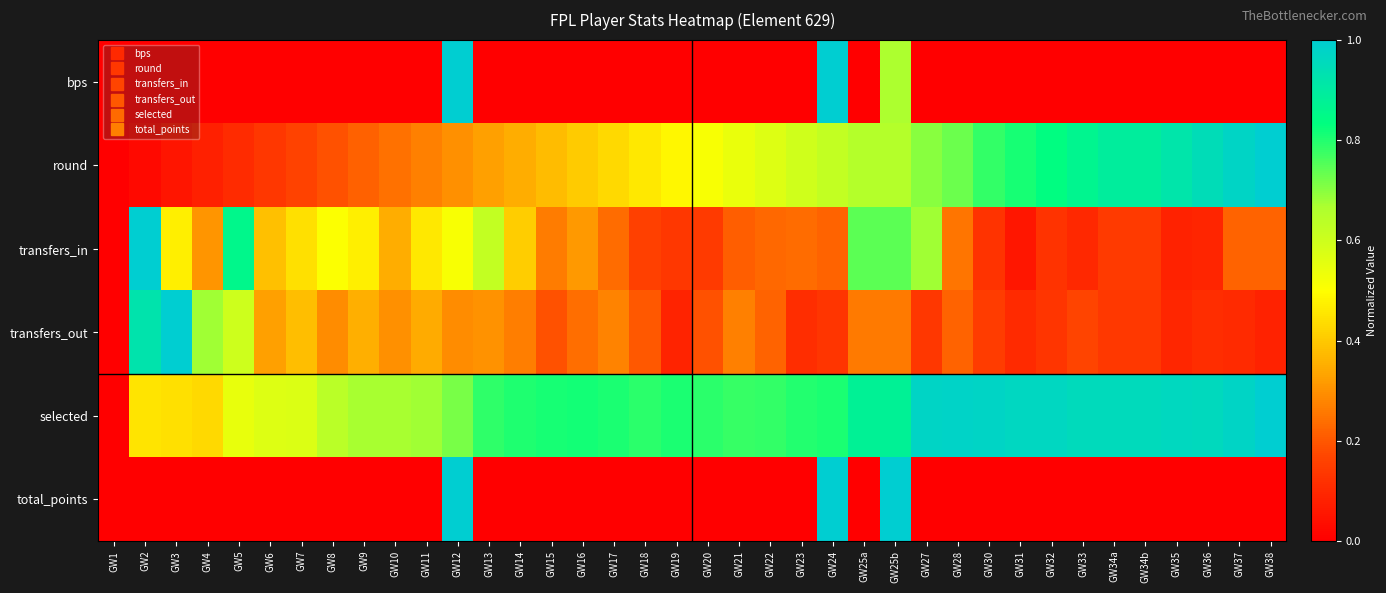

What is the total value across all series at GW37?

2.3